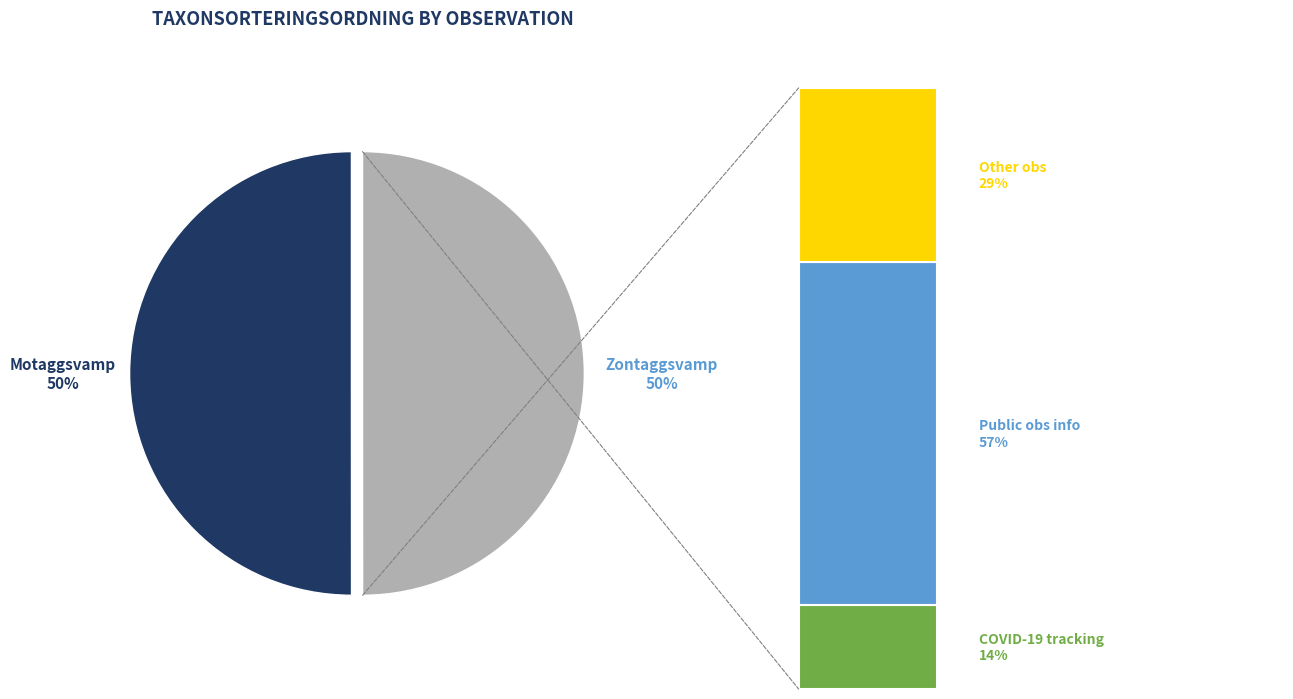

True or false: 73696939 accounts for 45% of the total.

False